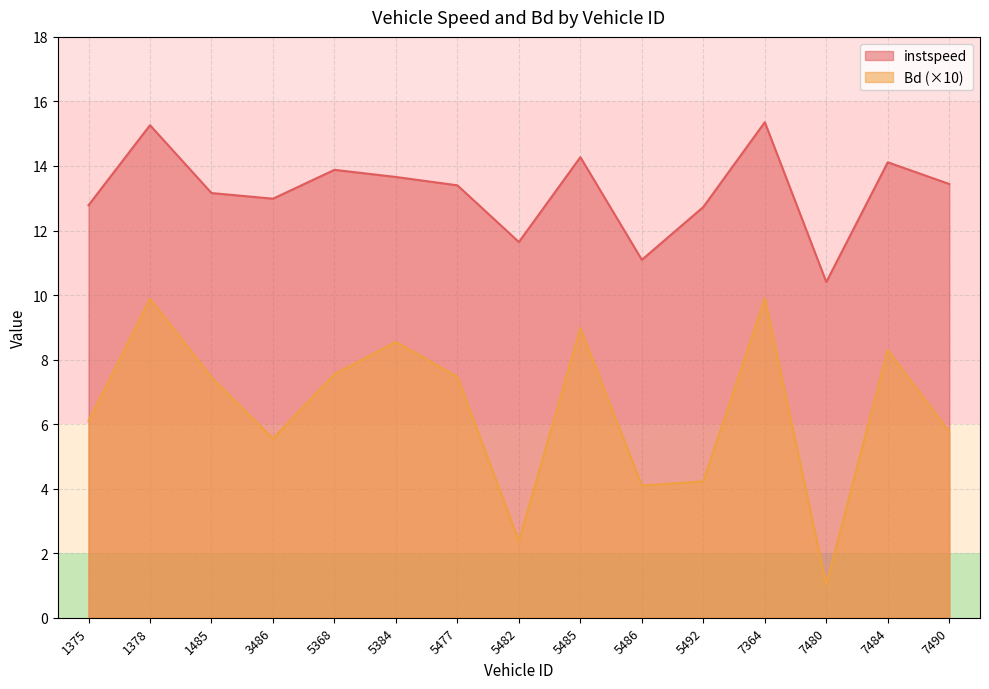

True or false: instspeed and Bd intersect in this chart.

False